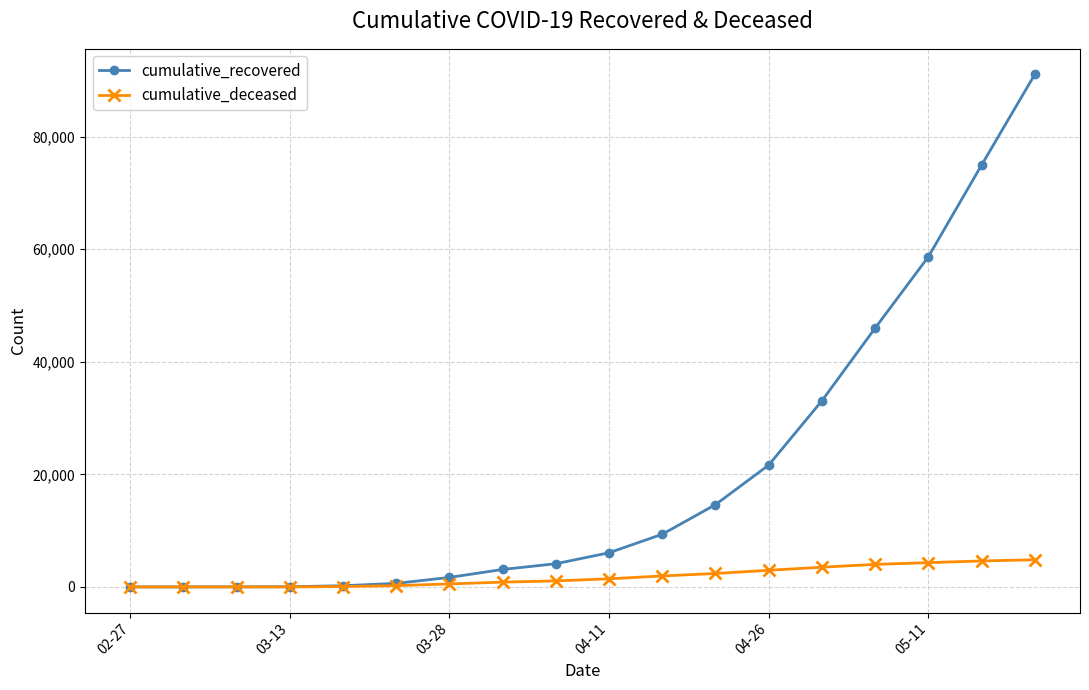

How many lines are shown in the chart?

2